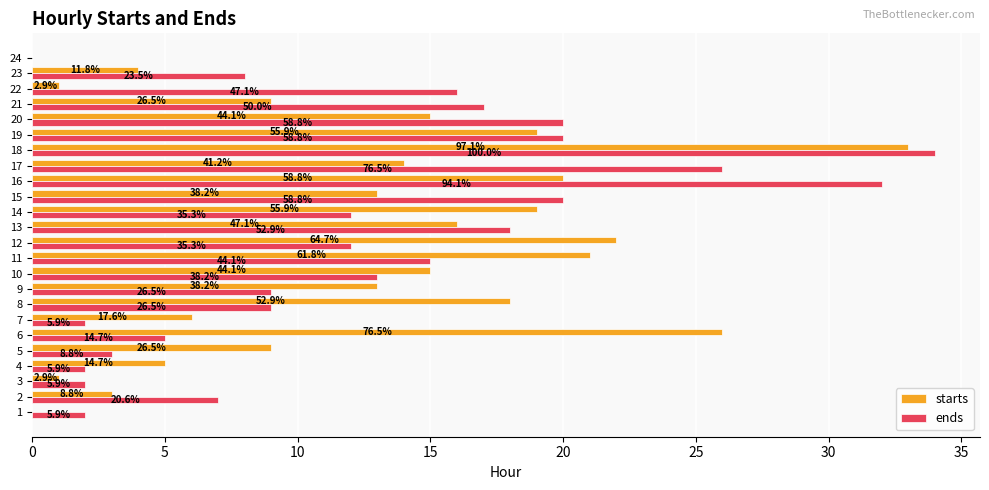

What are all the series names shown in the legend?

starts, ends